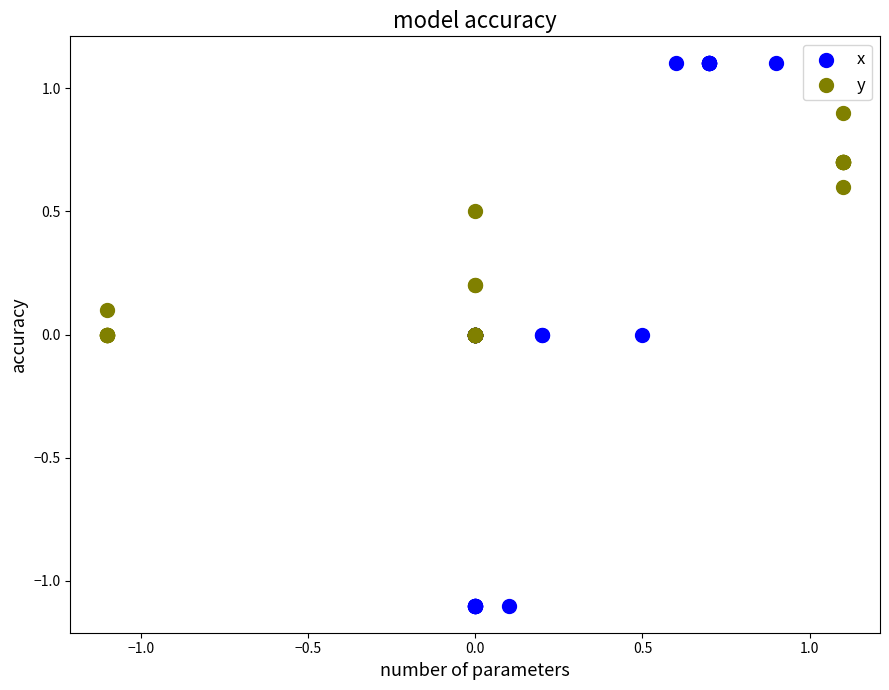

Which series contains the highest Y value?

x